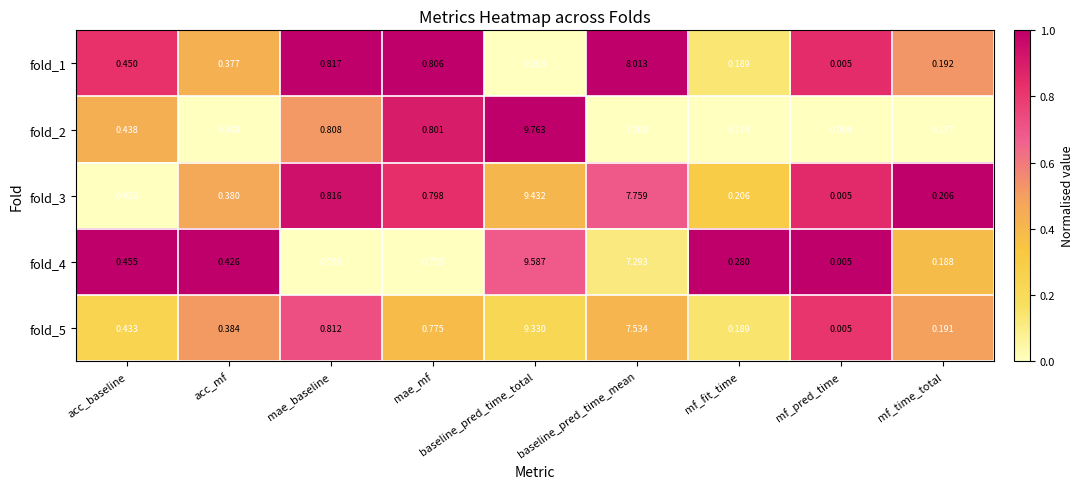

At which category is the sum across all series the highest?

baseline_pred_time_total